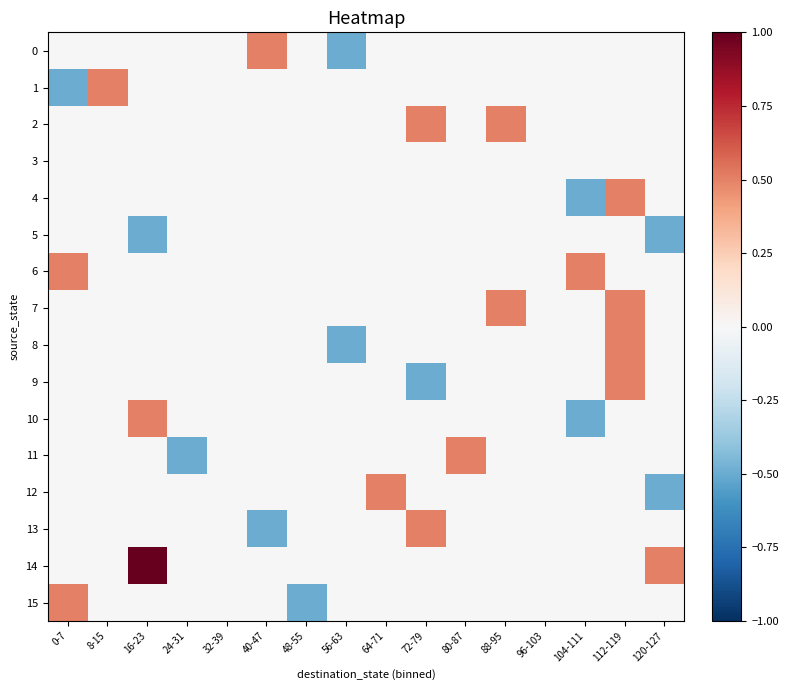

Count the number of categories in the chart.

16